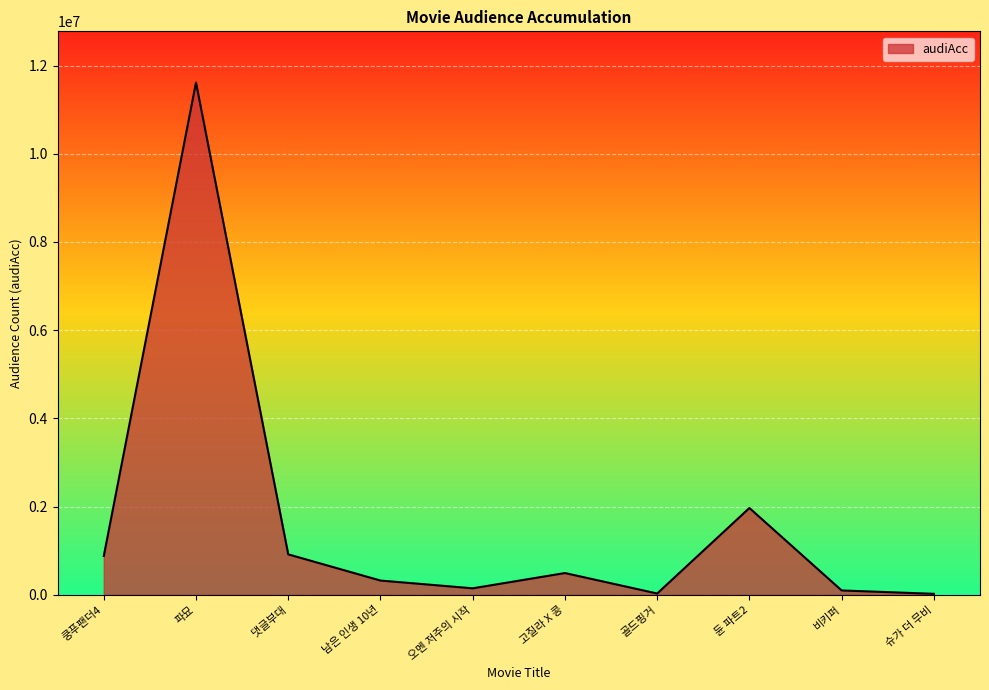

The chart shows a value of 20624 at 슈가 더 무비. True or false?

True